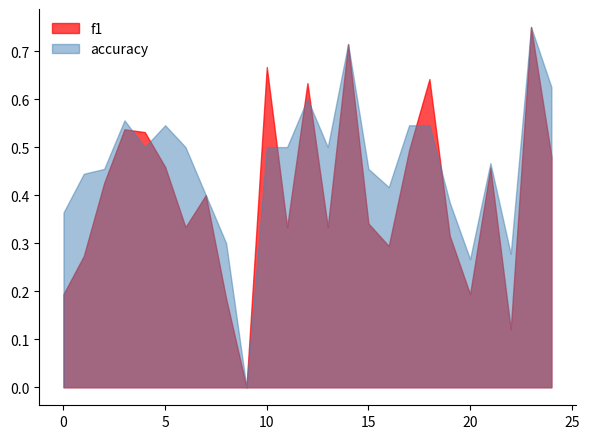

True or false: f1 has more than 2 points higher than both neighbors.

True